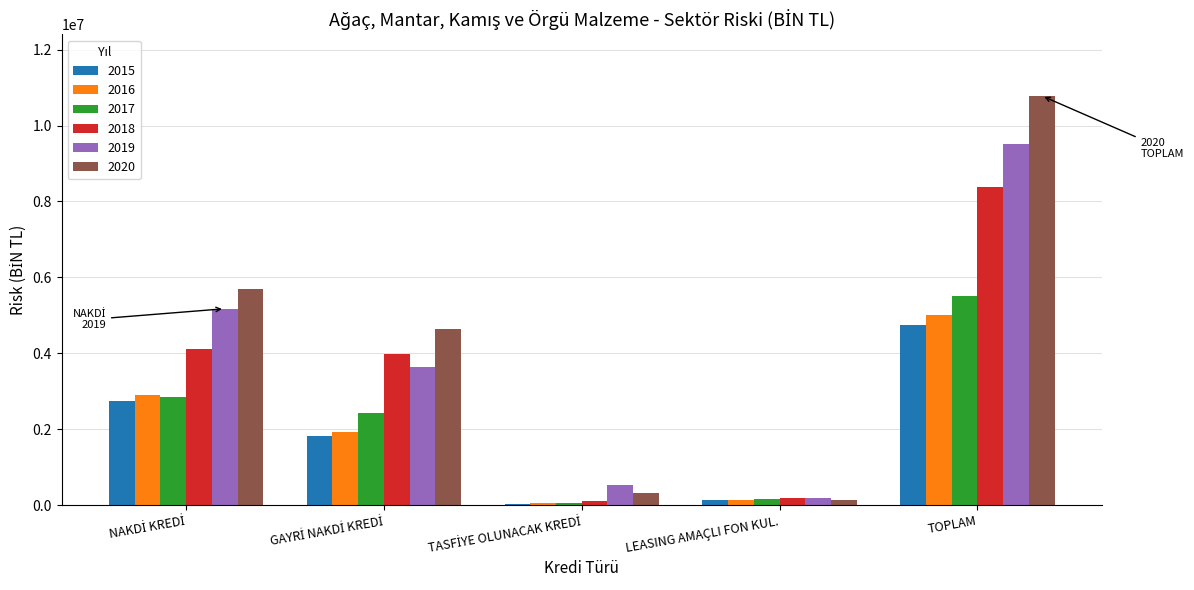

The value of 2015 at TOPLAM is 4750220.5. True or false?

True